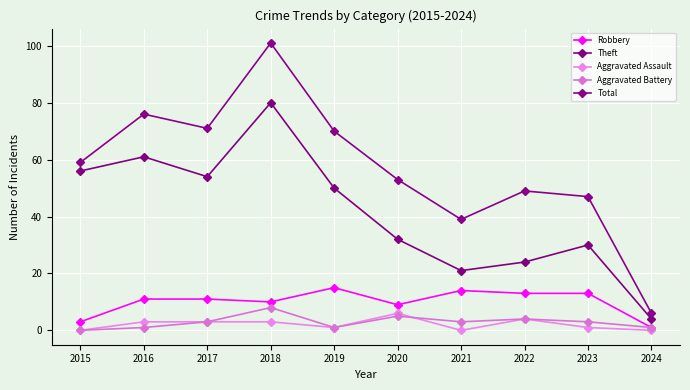

In Aggravated Battery, how many points are lower than both neighbors (excluding endpoints)?

2